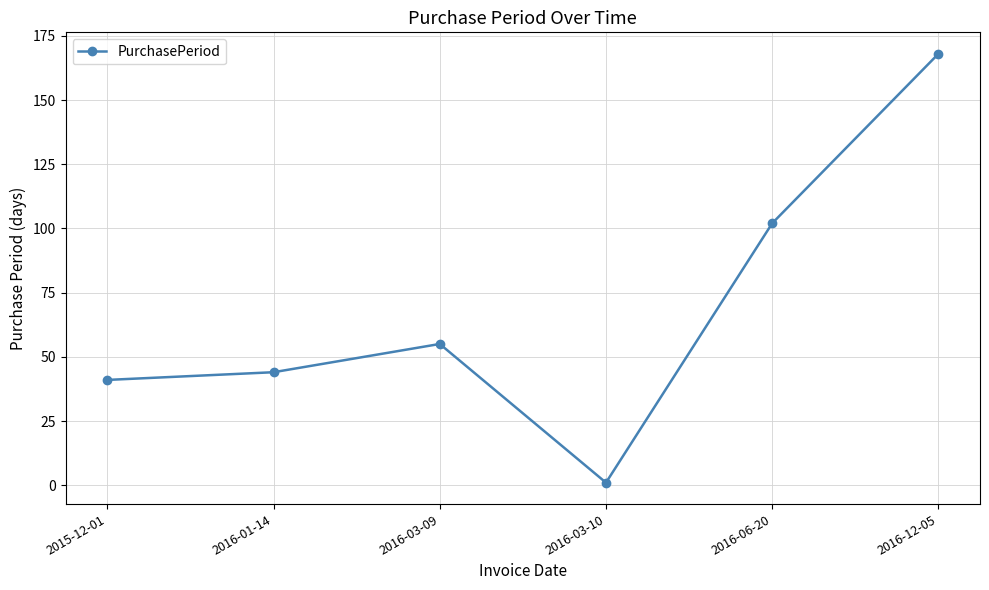

What is the sum of the values at 2016-03-10 and 2016-03-09?

56